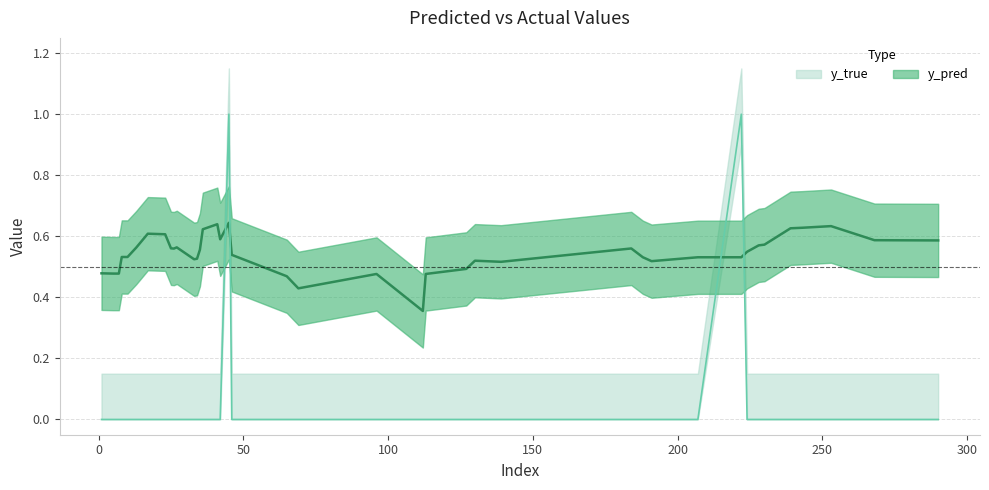

What is the label of the 36th point from the right?

34